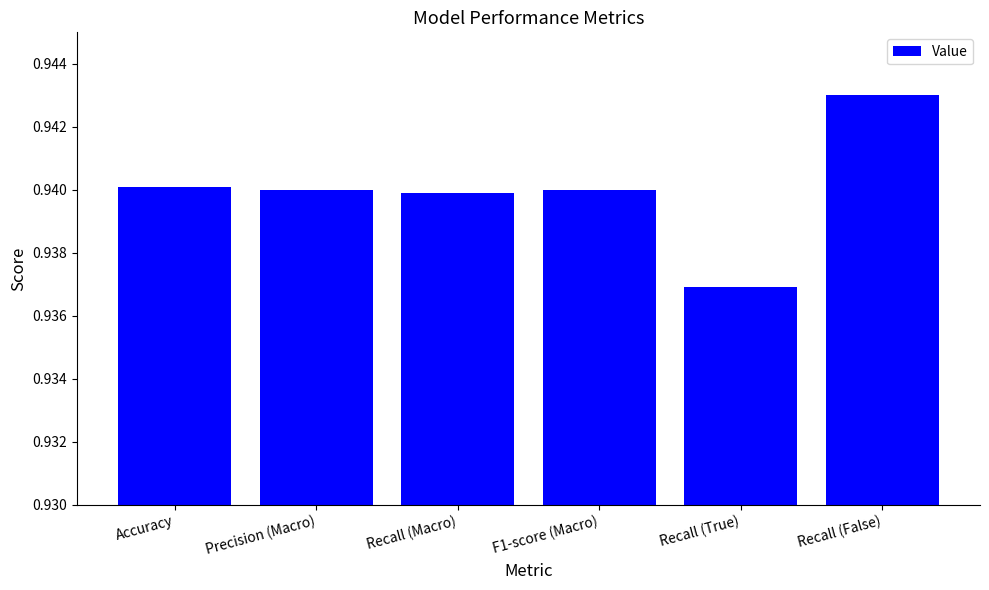

Which label corresponds to the largest value in the chart?

Recall (False)